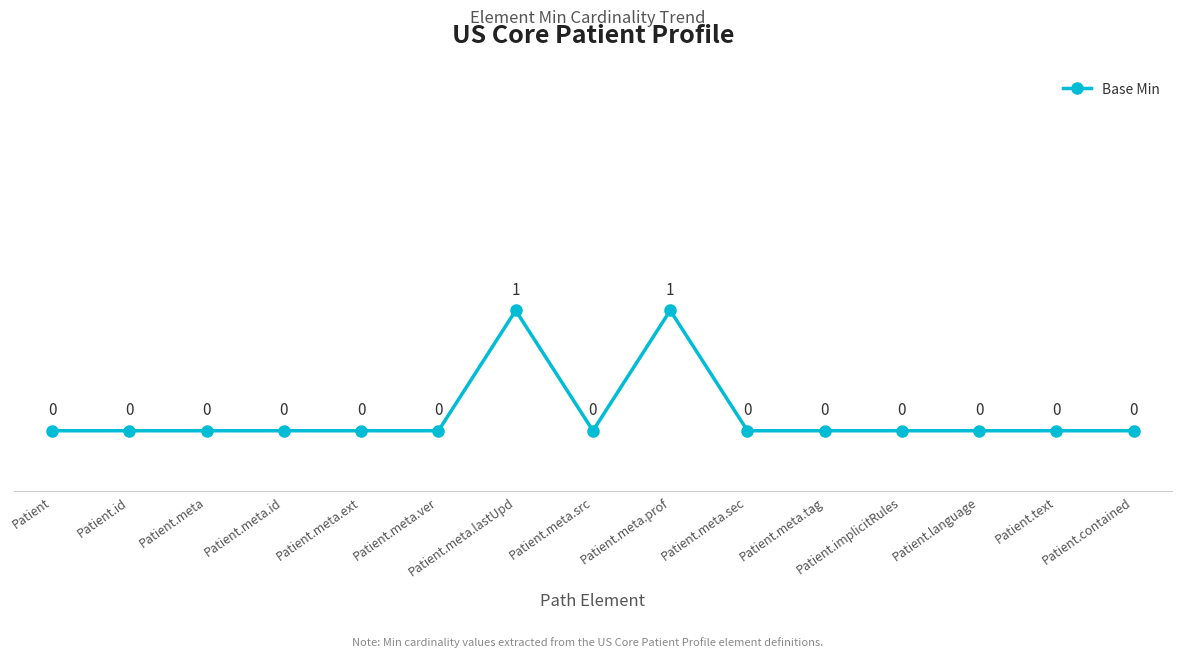

Reading right to left, what are all the values shown in this chart?

Patient.contained=0	Patient.text=0	Patient.language=0	Patient.implicitRules=0	Patient.meta.tag=0	Patient.meta.sec=0	Patient.meta.prof=1	Patient.meta.src=0	Patient.meta.lastUpd=1	Patient.meta.ver=0	Patient.meta.ext=0	Patient.meta.id=0	Patient.meta=0	Patient.id=0	Patient=0